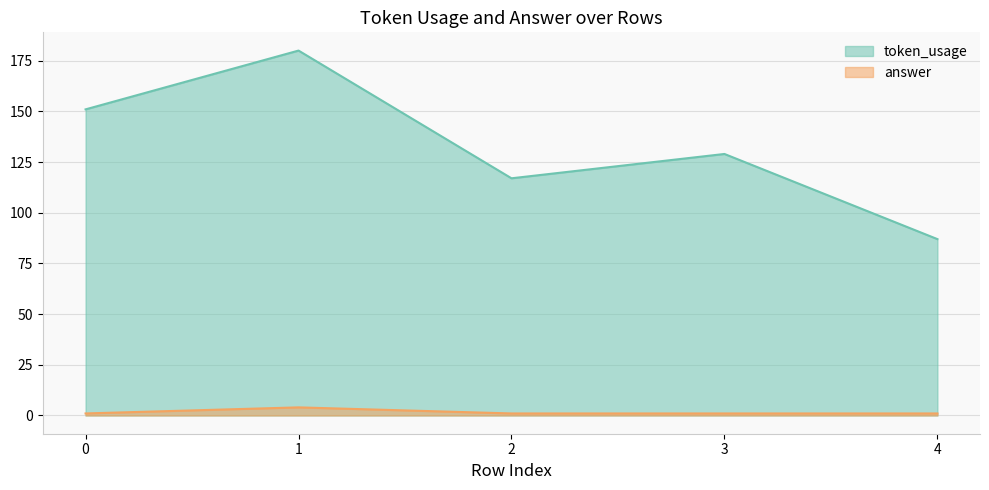

Which series has the largest total across all categories?

token_usage